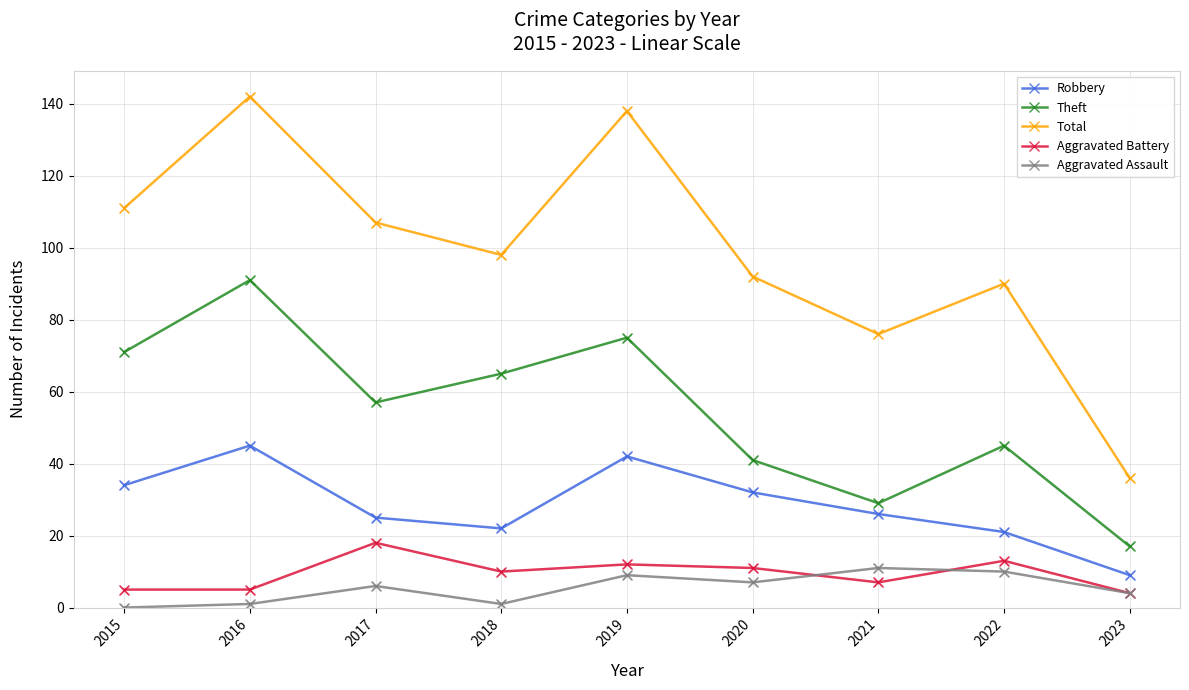

Is the value of Aggravated Assault at 2015 greater than the value of Aggravated Battery at 2023?

No